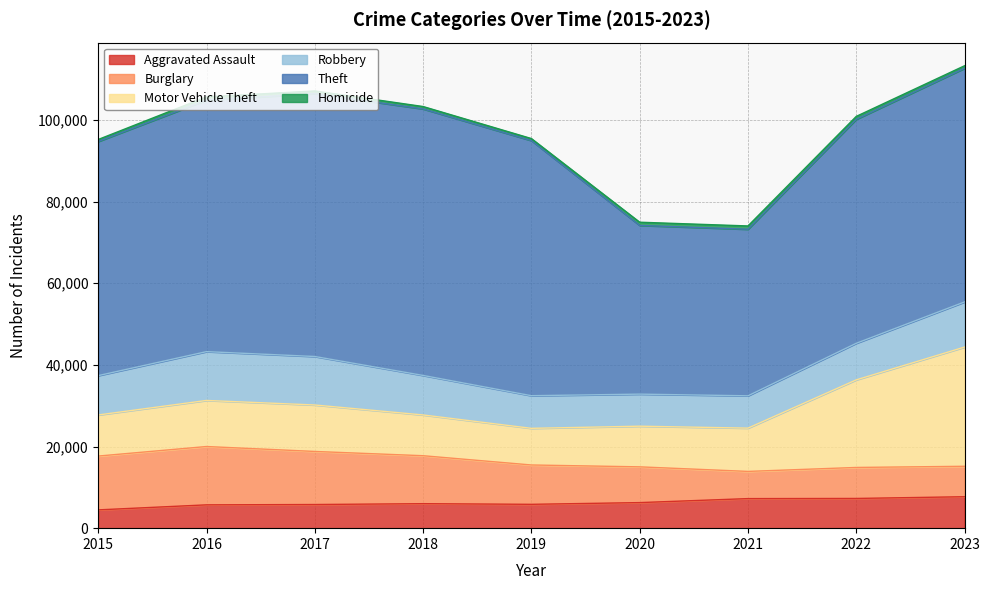

Which category has the highest value in the Motor Vehicle Theft series?

2023